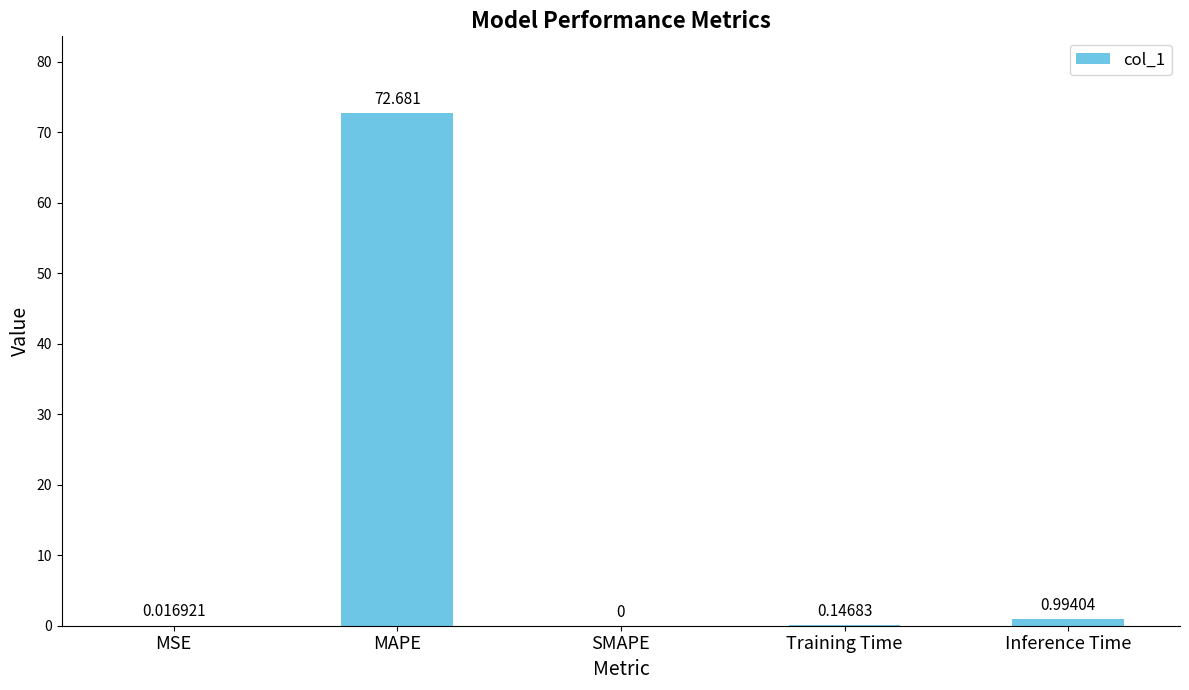

At which category does the chart reach its peak across all series?

MAPE